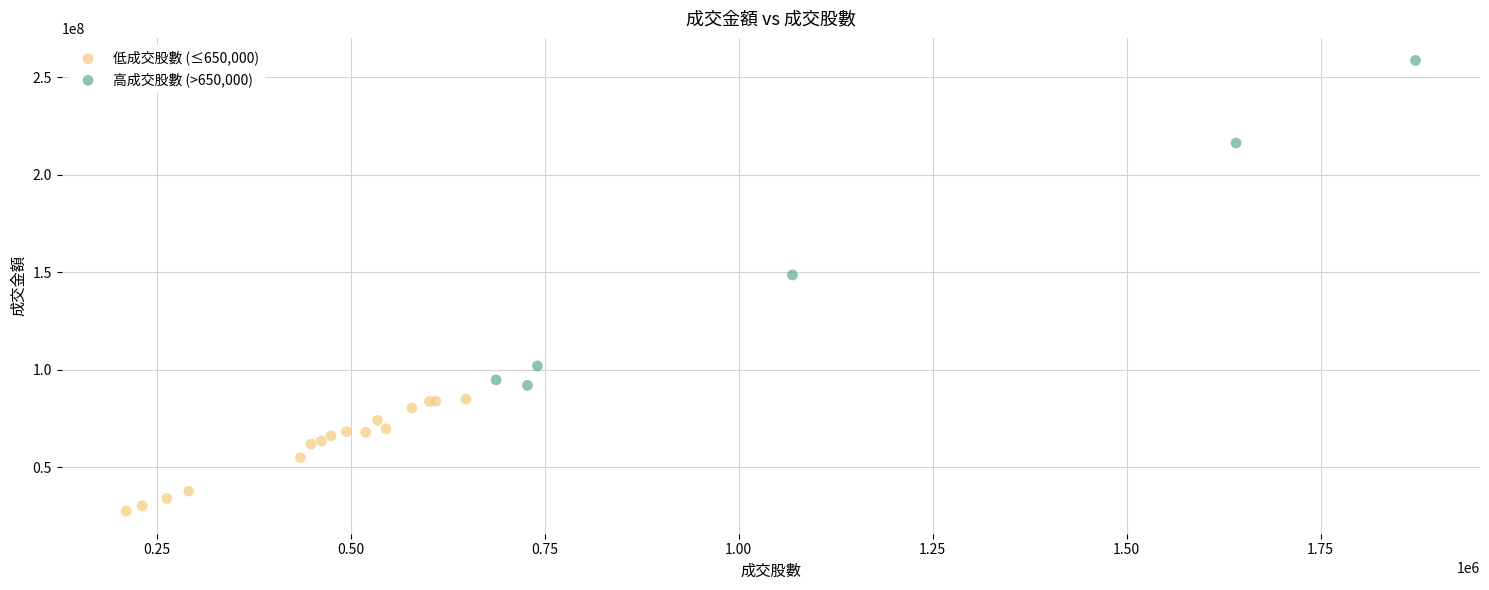

Which series reaches the maximum Y coordinate?

高成交股數 (>650,000)